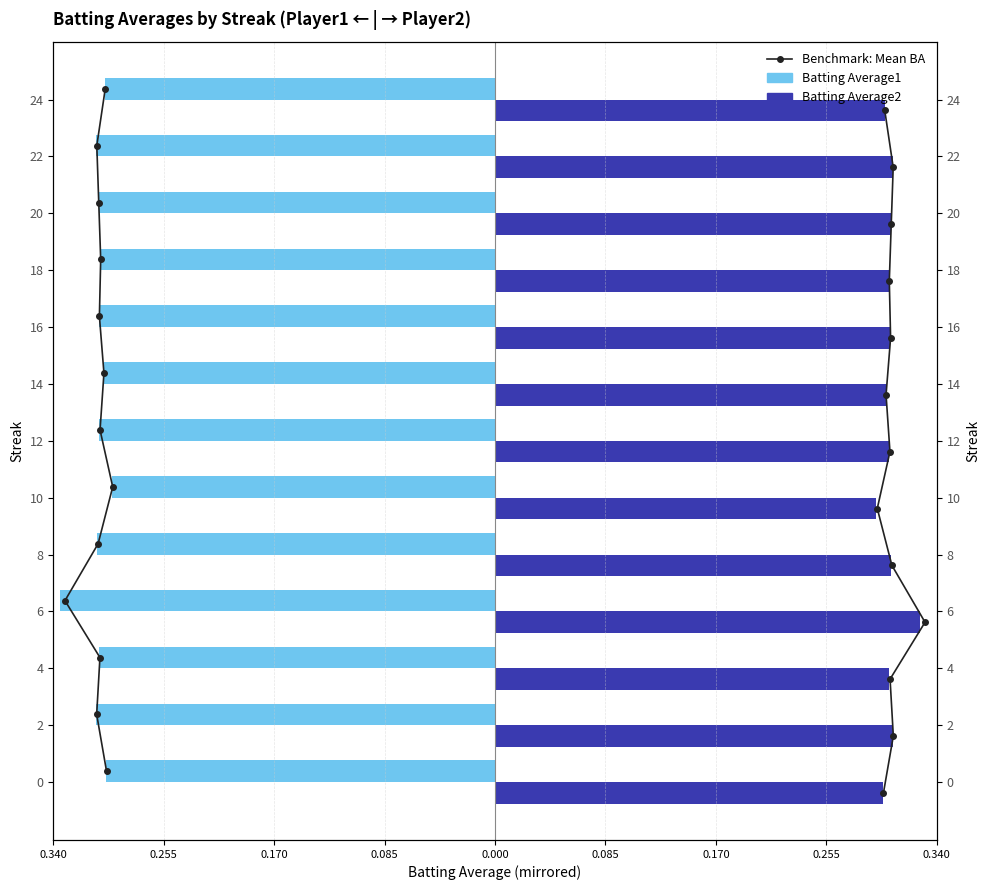

What is the minimum value shown in the chart?

-0.3